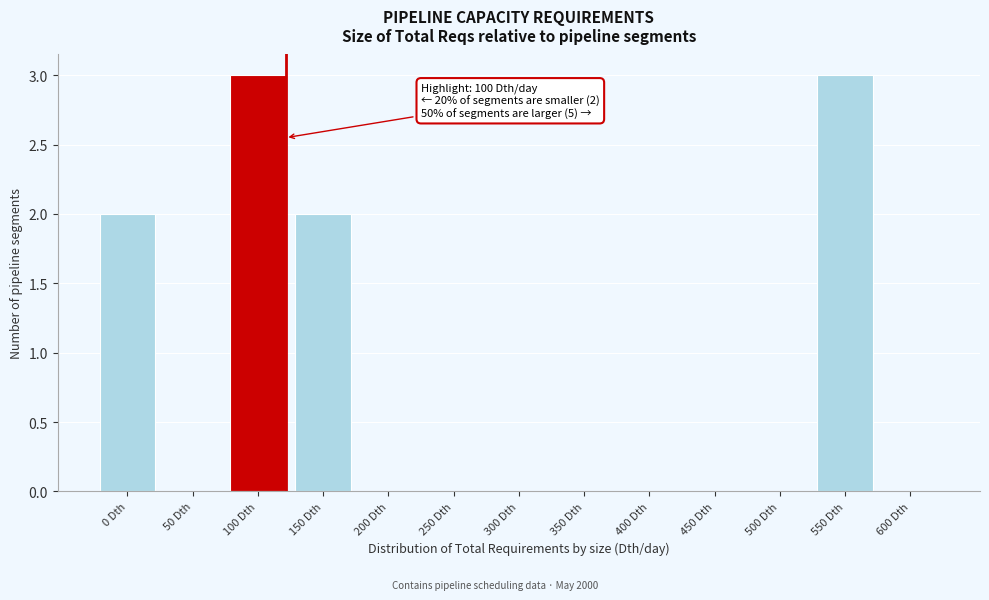

Reading right to left, transcribe all the data shown in this chart.

600 Dth=0	550 Dth=3	500 Dth=0	450 Dth=0	400 Dth=0	350 Dth=0	300 Dth=0	250 Dth=0	200 Dth=0	150 Dth=2	100 Dth=3	50 Dth=0	0 Dth=2